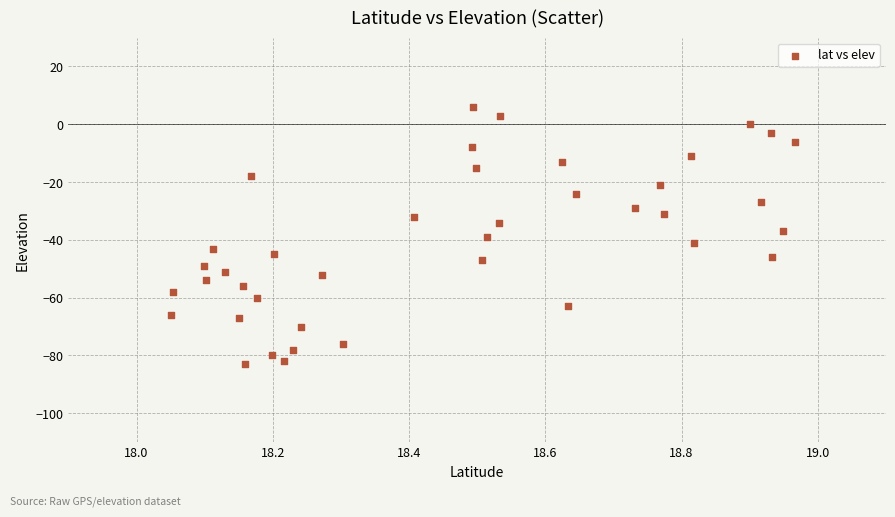

What is the range of Y values (max minus min)?

89